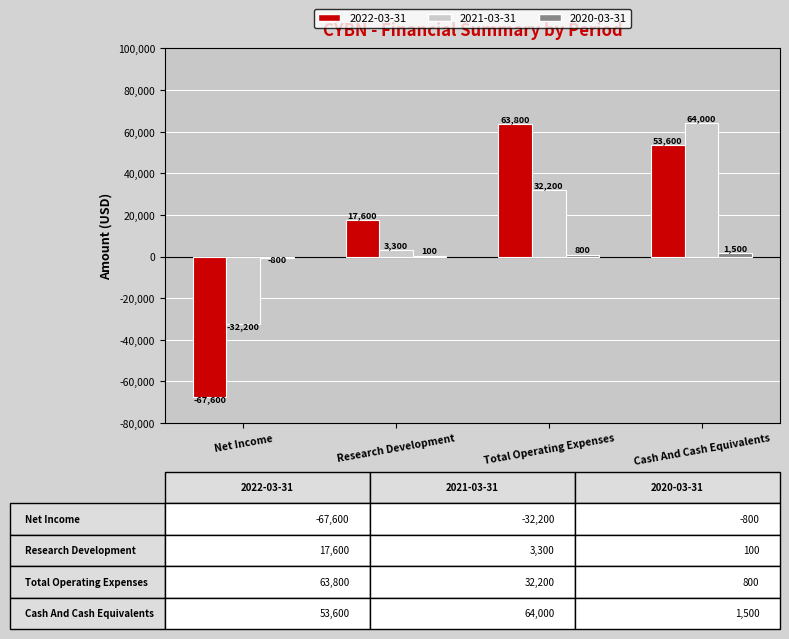

At which category is the sum across all series the highest?

Cash And Cash Equivalents